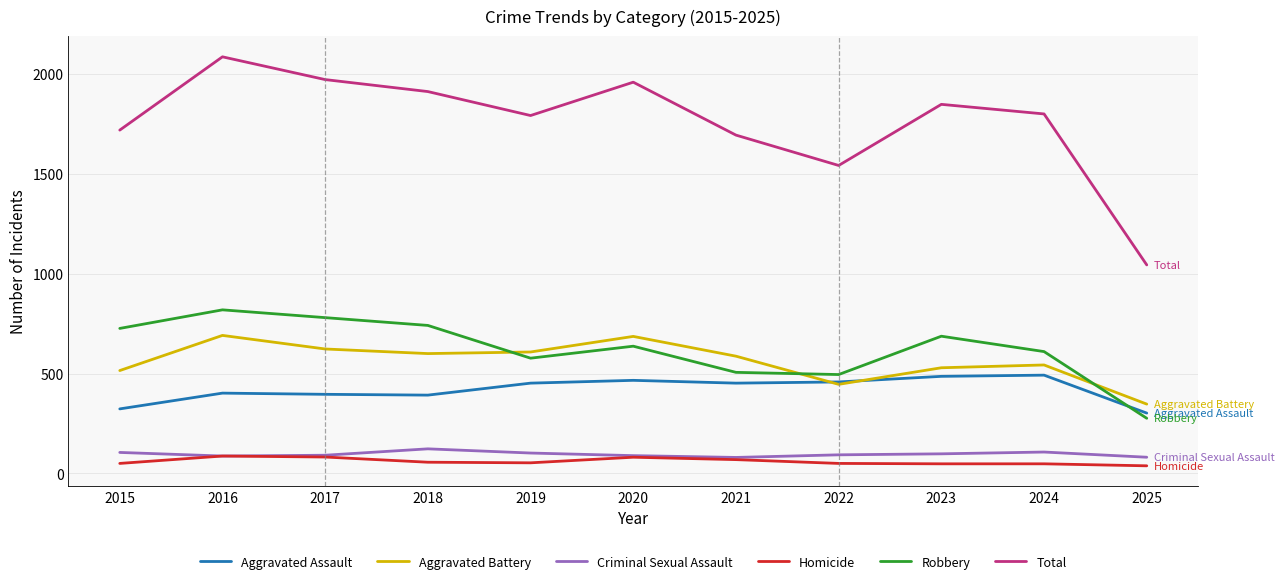

How many categories are shown in the chart?

11